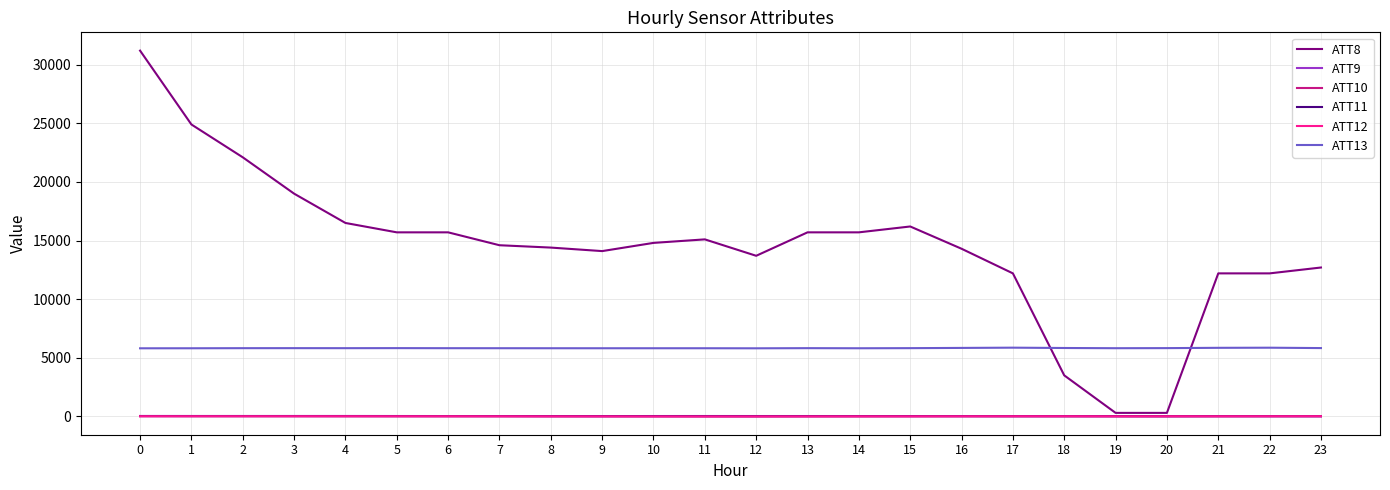

Which series has the largest total across all categories?

ATT8